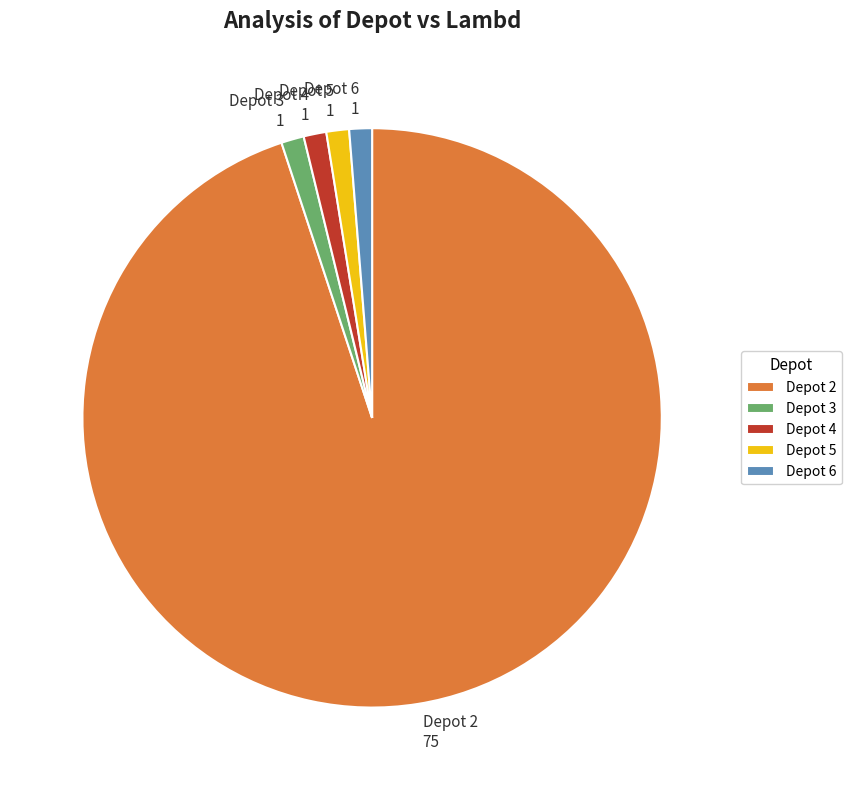

What is the ratio of the value at Depot 2 75 to the value at Depot 6 1?

75.0